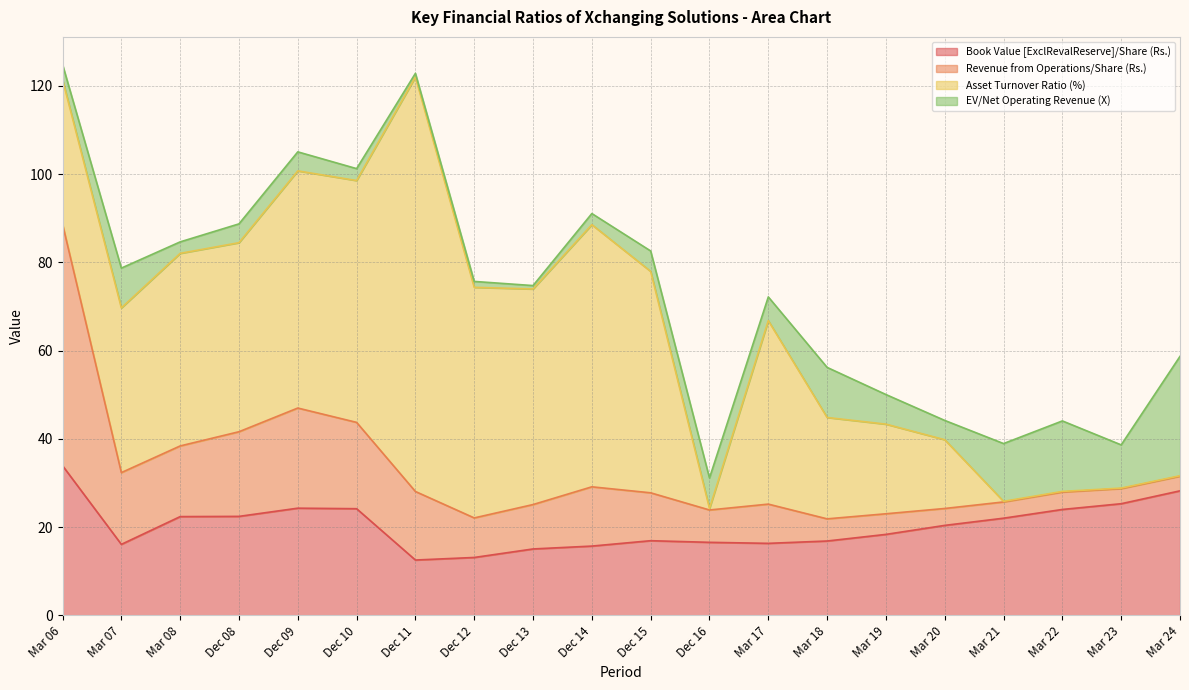

Between Dec 11 and Dec 16, which series saw the biggest shift?

Asset Turnover Ratio (%)